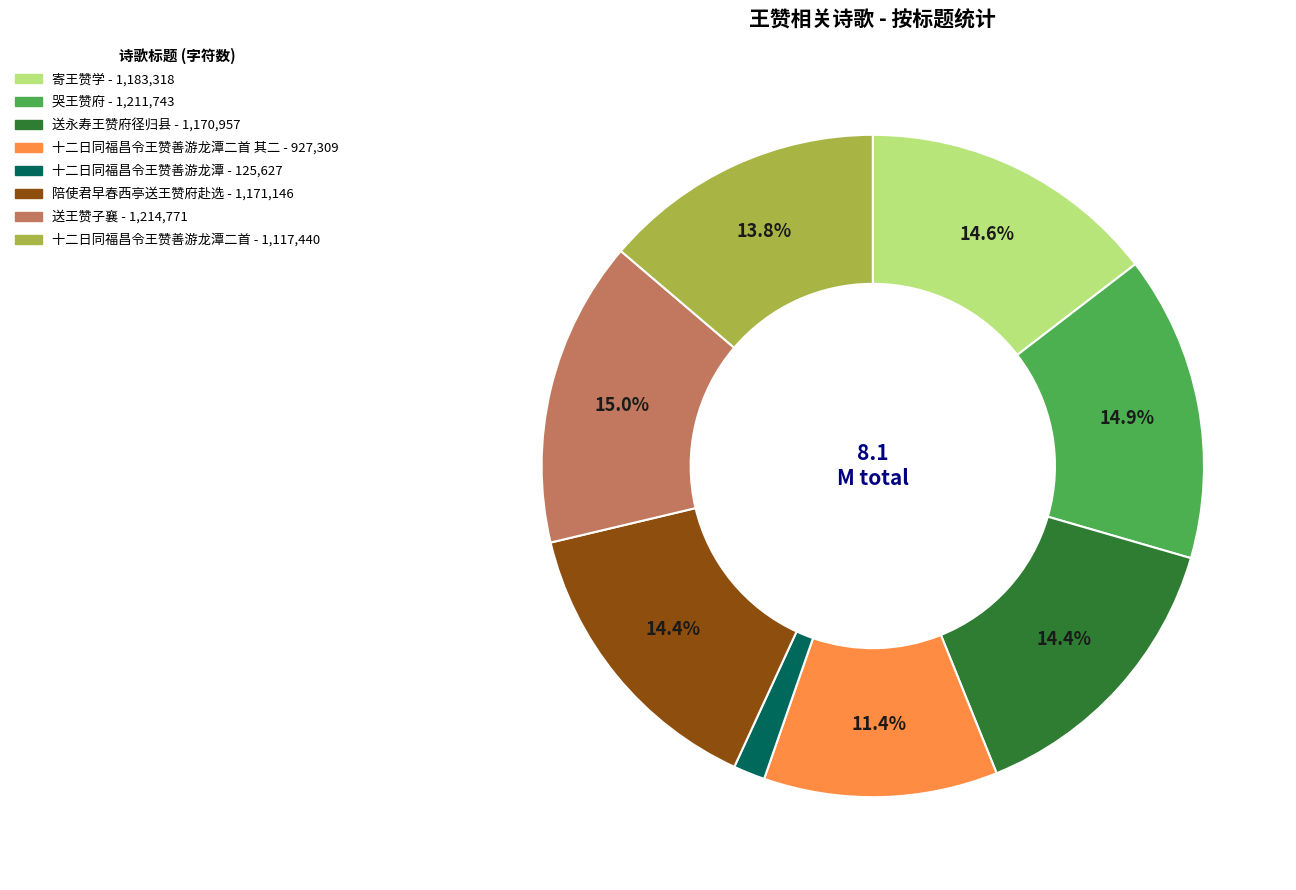

Does any single category account for the majority?

No